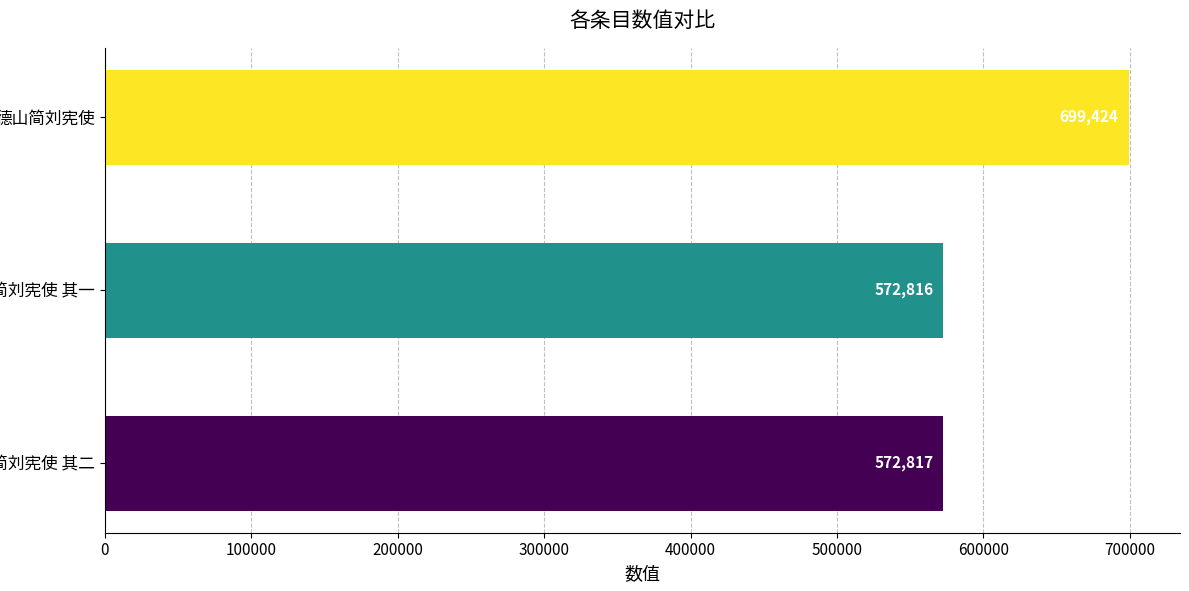

Which label corresponds to the smallest value in the chart?

德山简刘宪使 其一